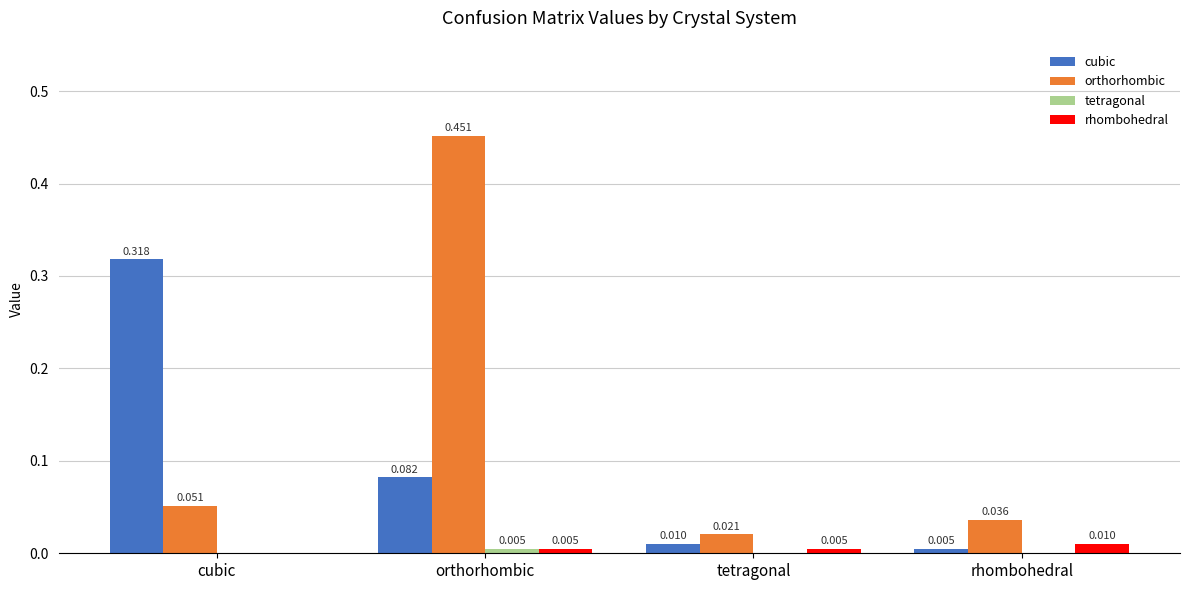

How many groups of bars are there?

4